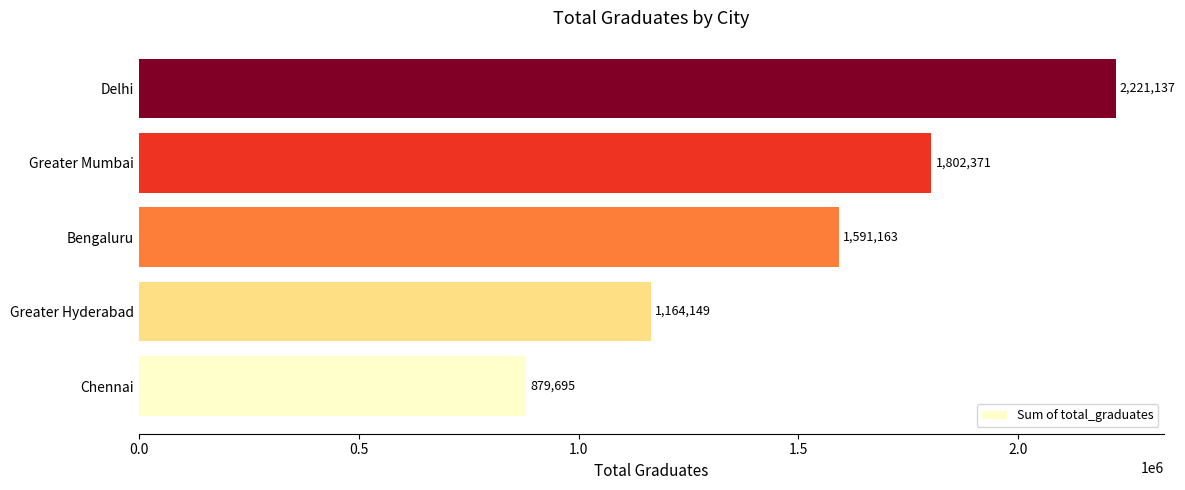

True or false: the data shows 1037528 at Bengaluru.

False